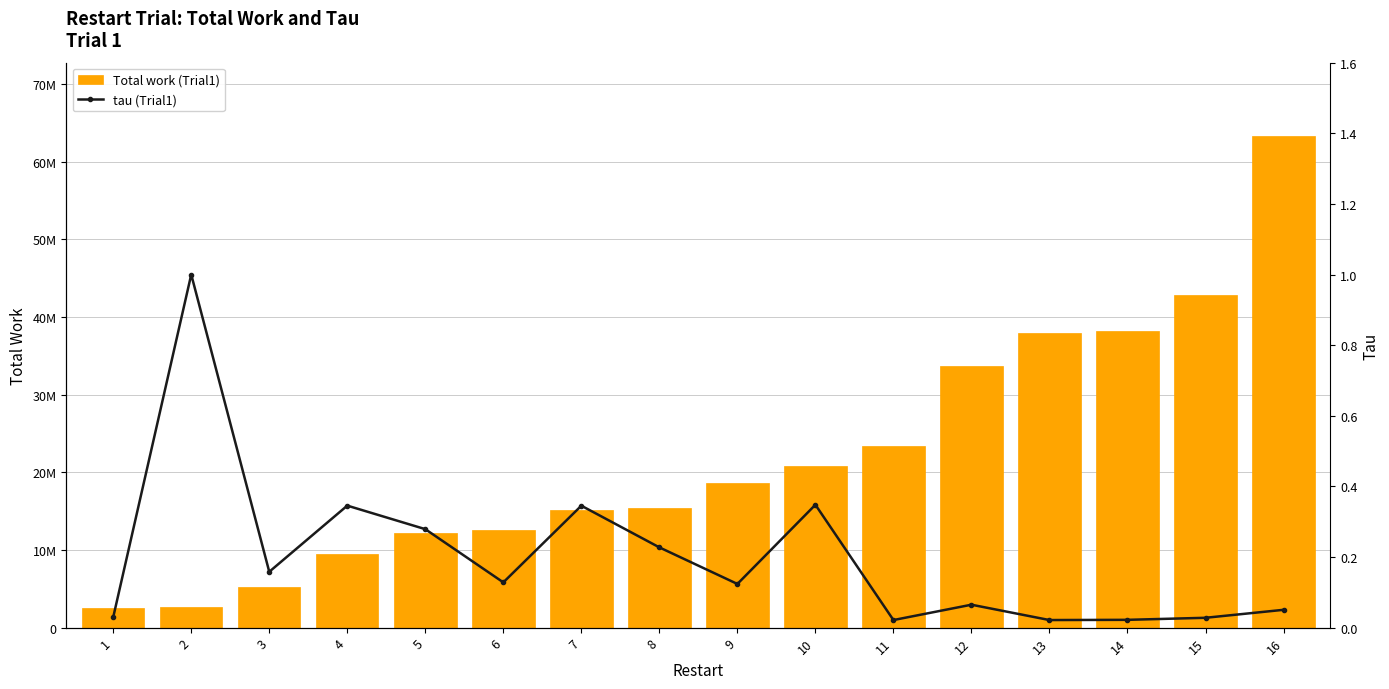

Is it true that Total work (Trial1) equals 38250000.0 at 14?

True